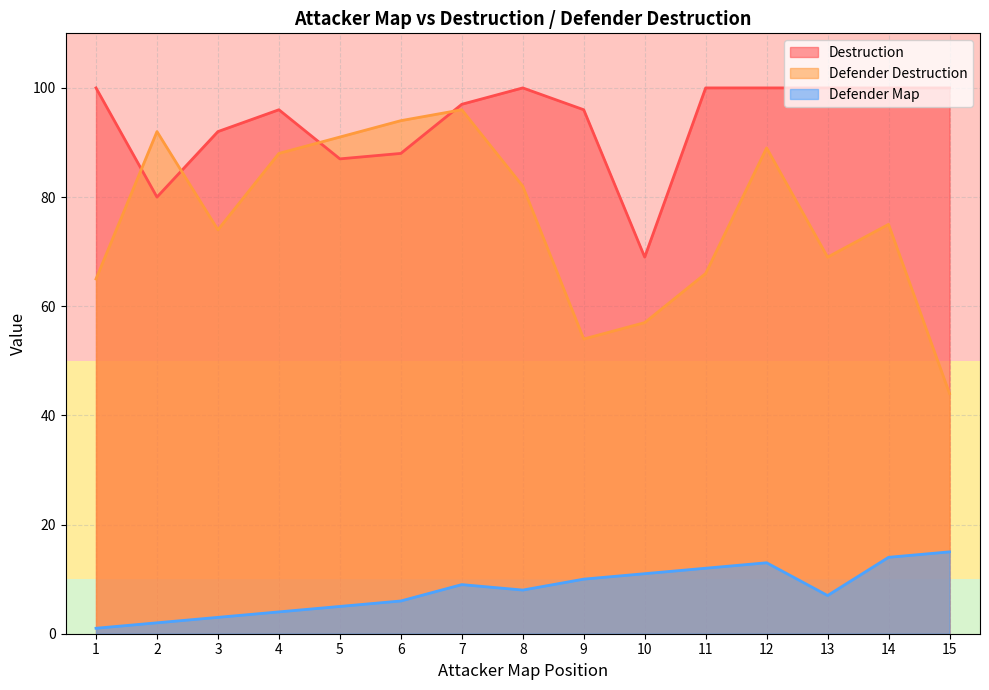

Which category has the lowest value in the Destruction series?

10